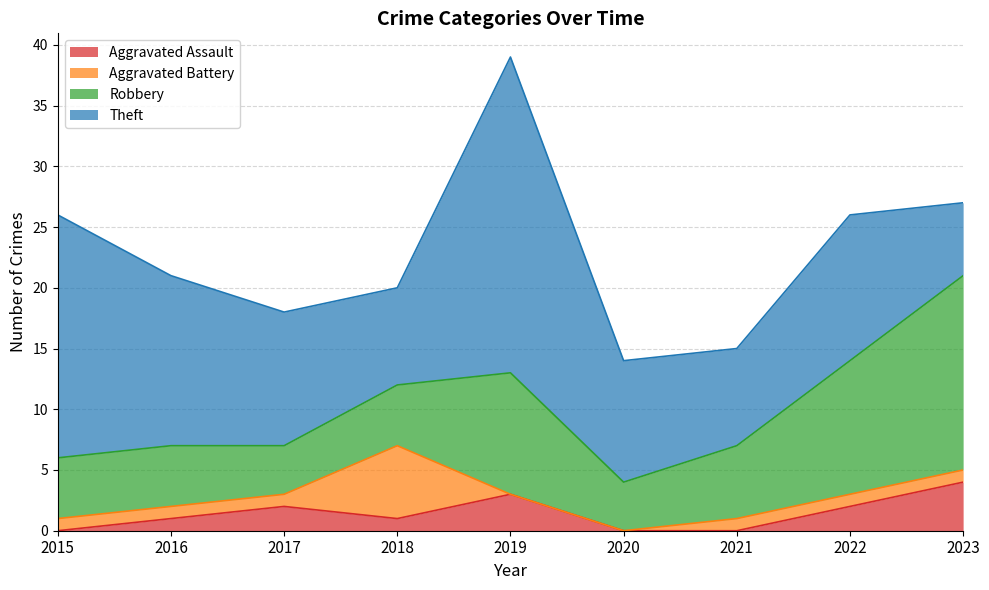

The value of Theft at 2019 is 35. True or false?

False